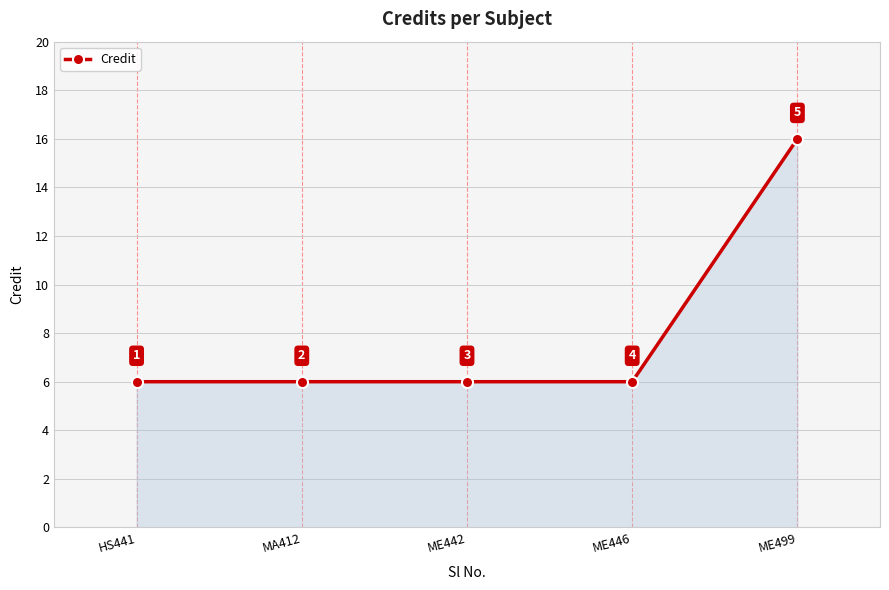

Count the number of data series in this chart.

1